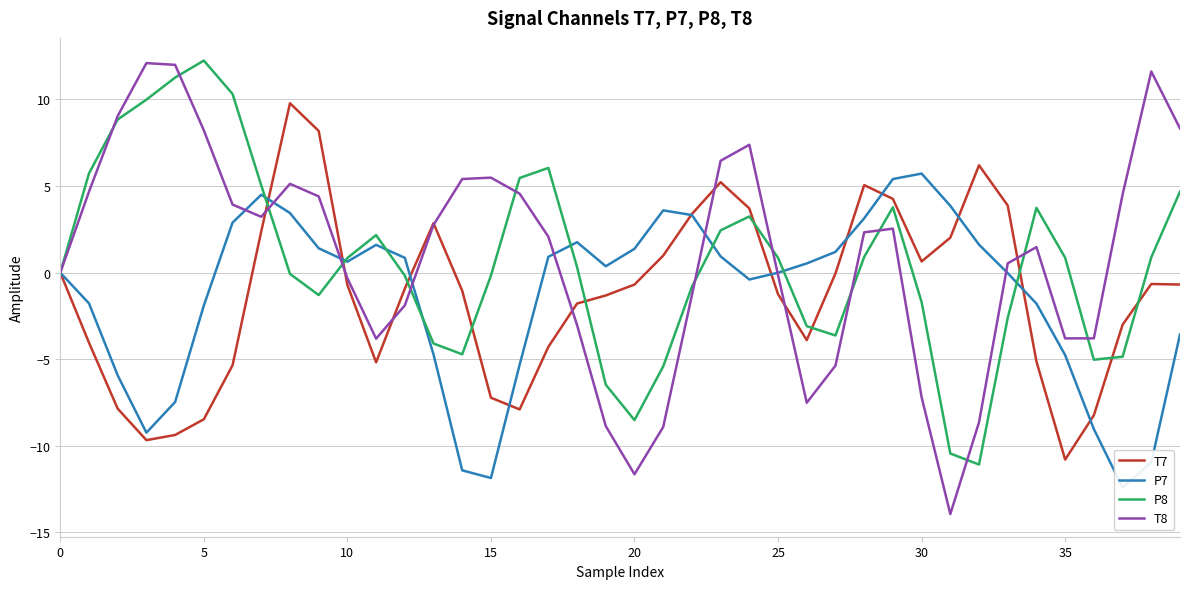

At 11, list the series in order from largest to smallest.

P8, P7, T8, T7